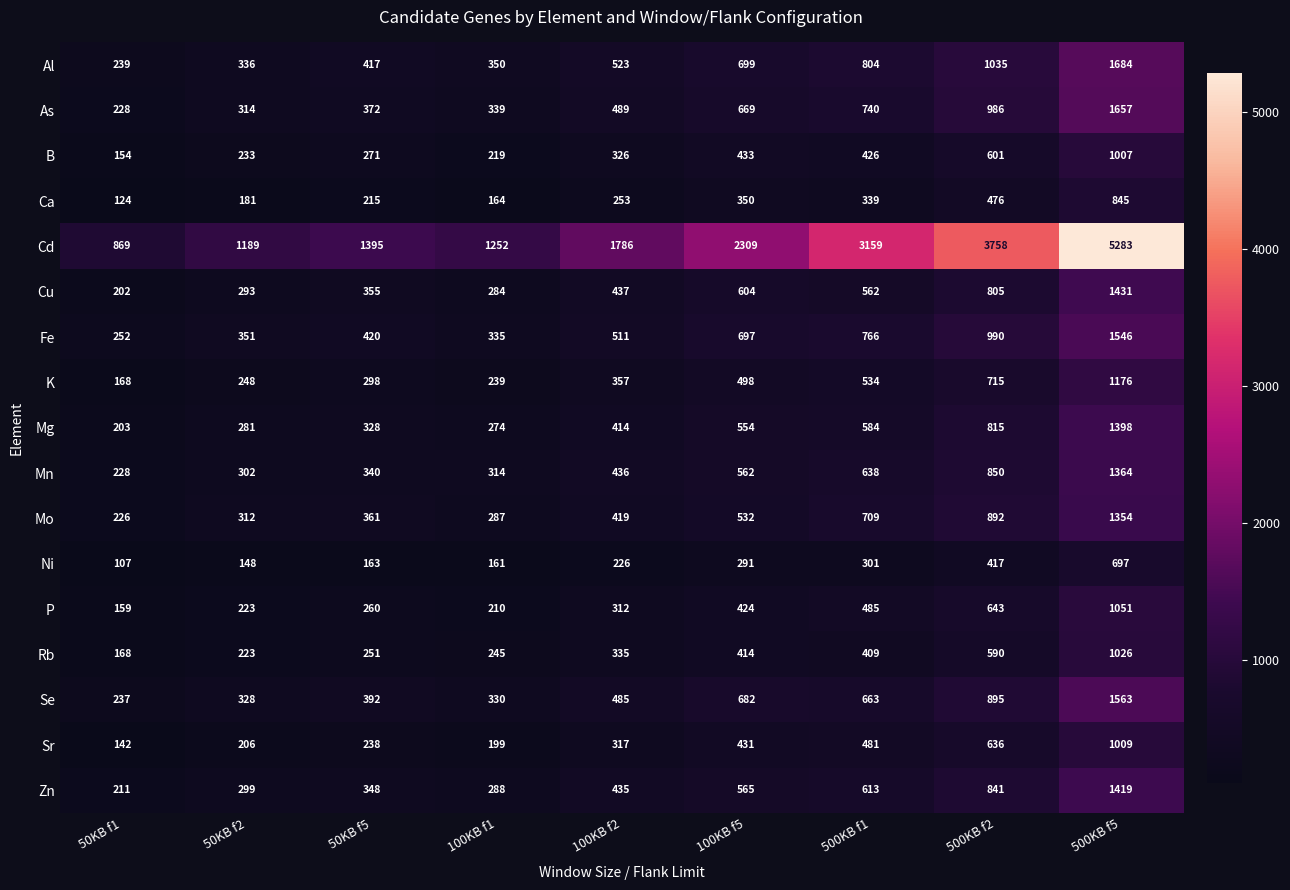

What is the difference between the maximum and minimum values in the Ca series?

721